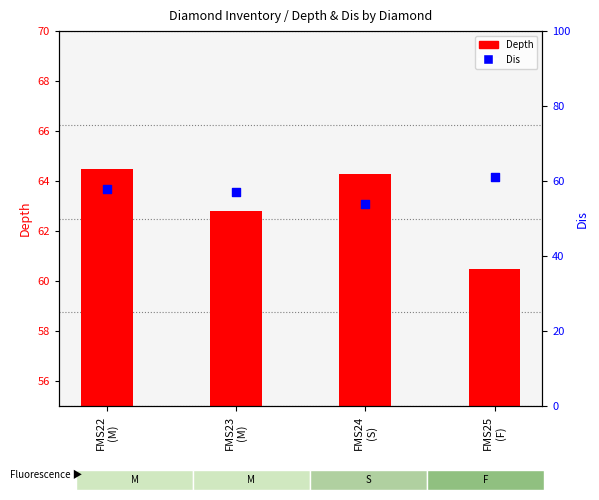

What are all the series names shown in the legend?

Depth, Dis